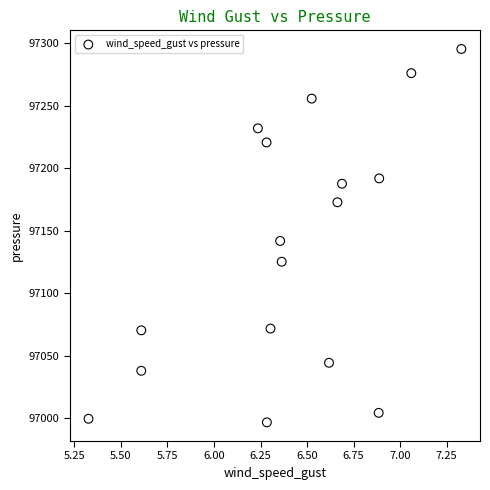

What is the range of X values (max minus min)?

2.0